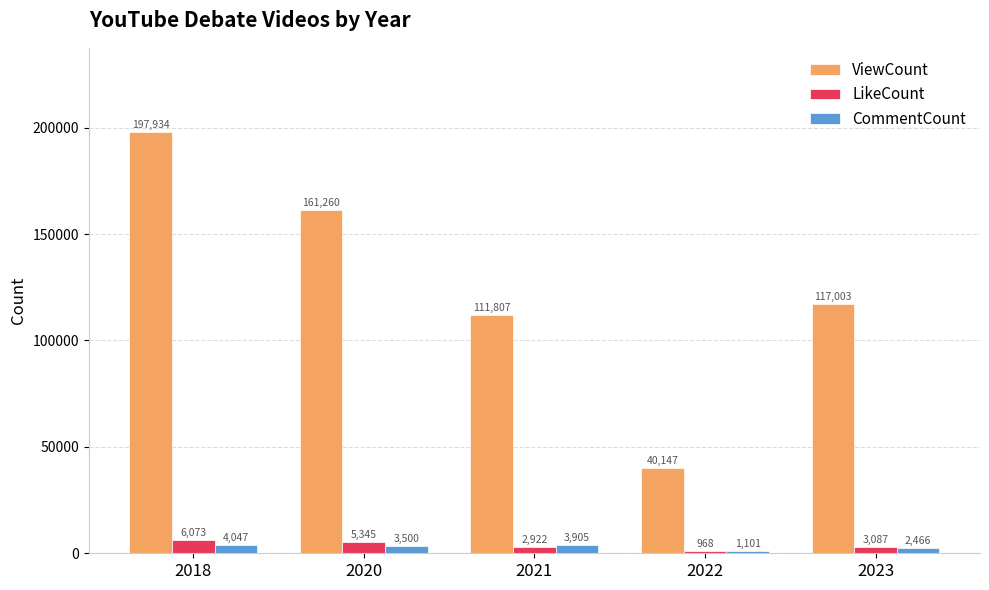

Where does the CommentCount series first go above 3500?

2018